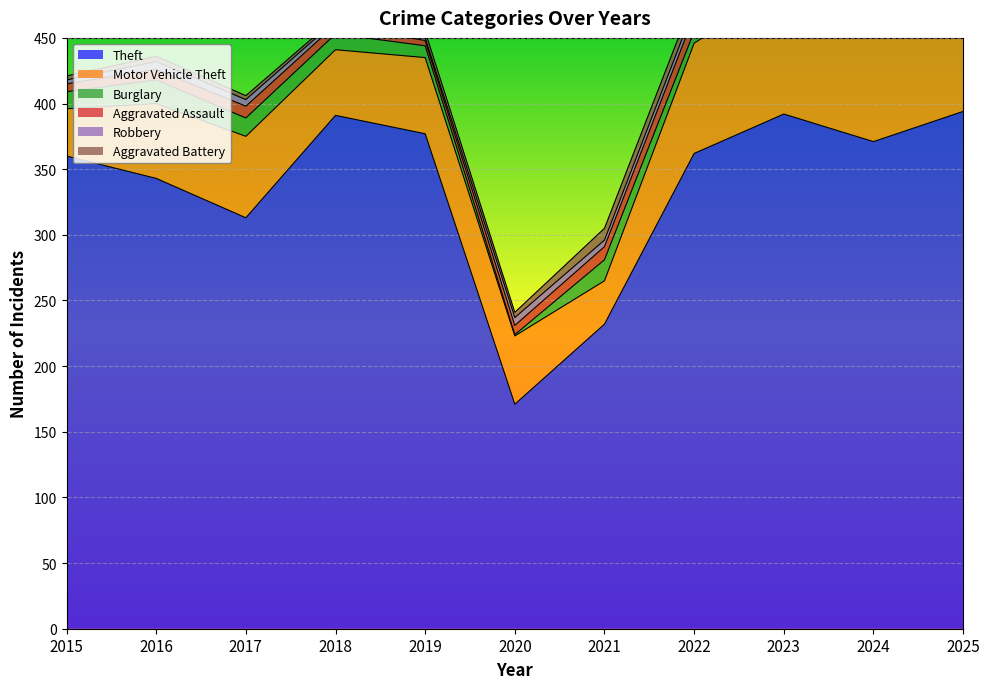

The Theft series shows 325 at 2021. True or false?

False